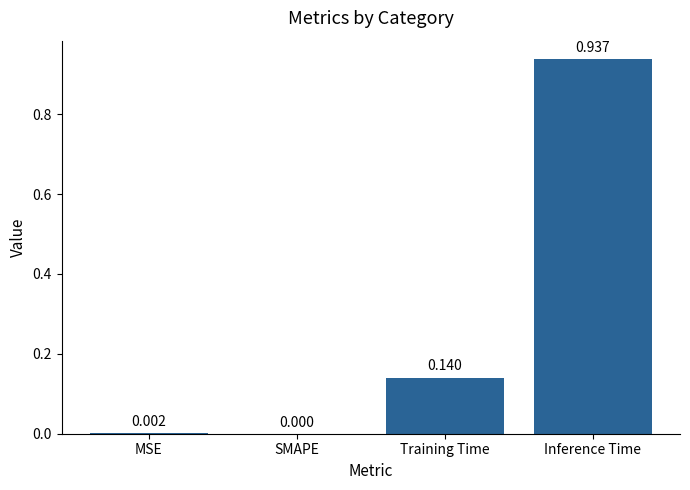

Where is the data nearest to the value 0?

SMAPE